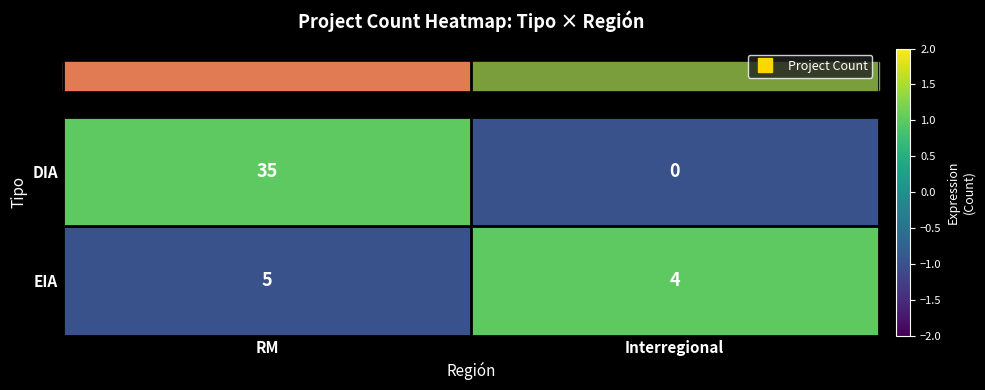

What is the difference between the DIA values at RM and Interregional?

35